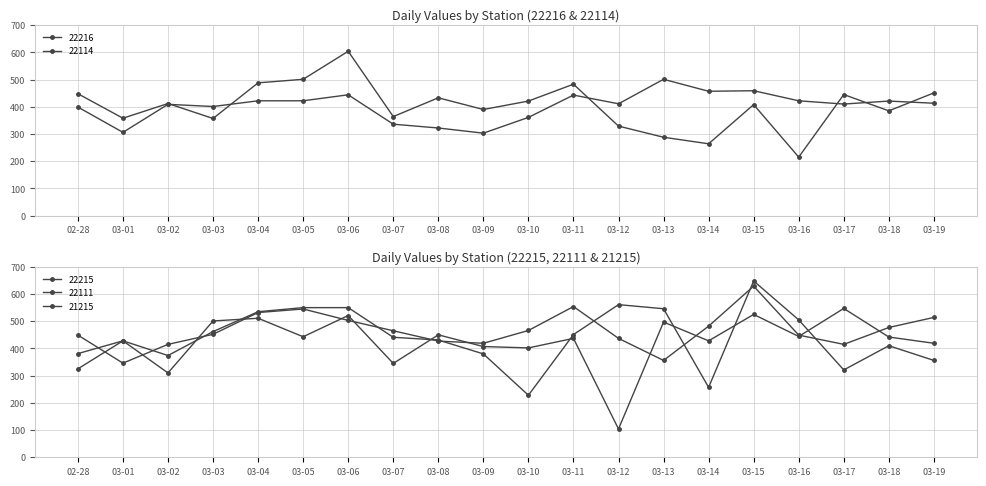

The value of 22216 at 03-10 is 421. True or false?

True